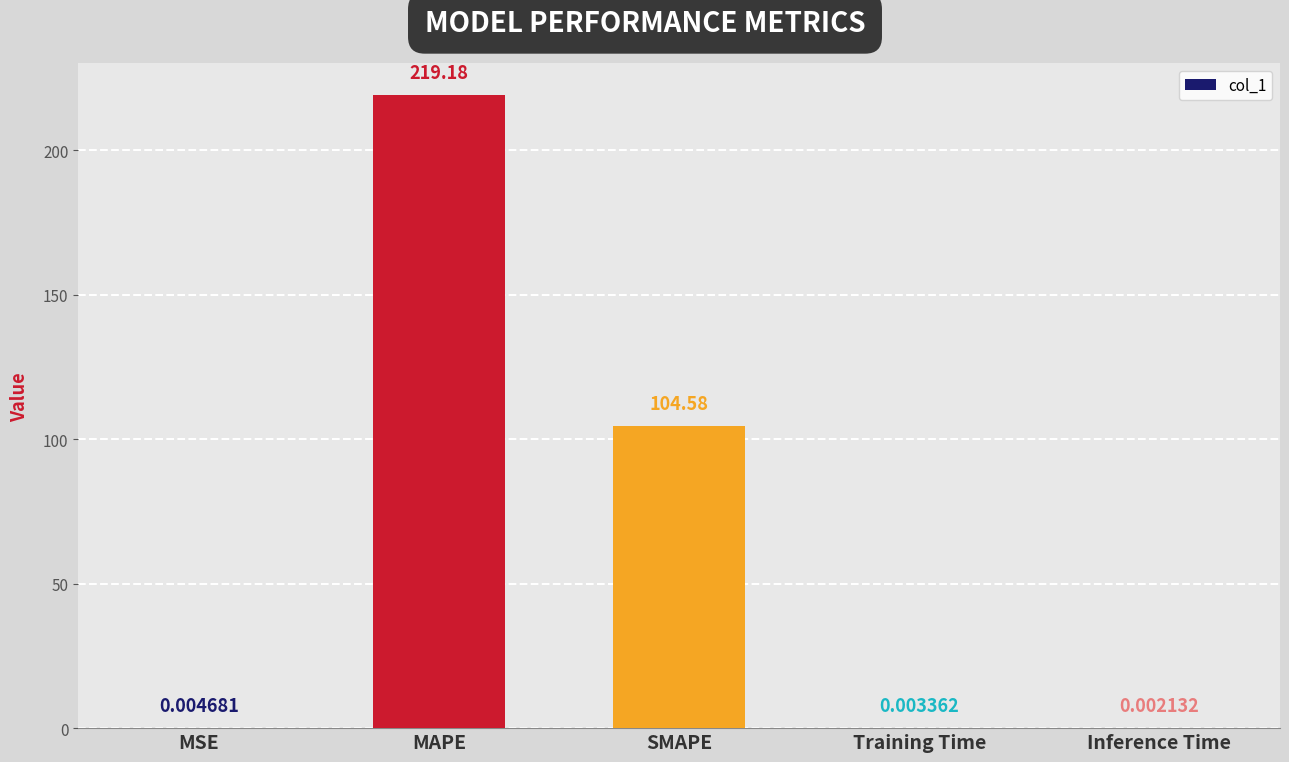

What is the sum of all values?

323.8